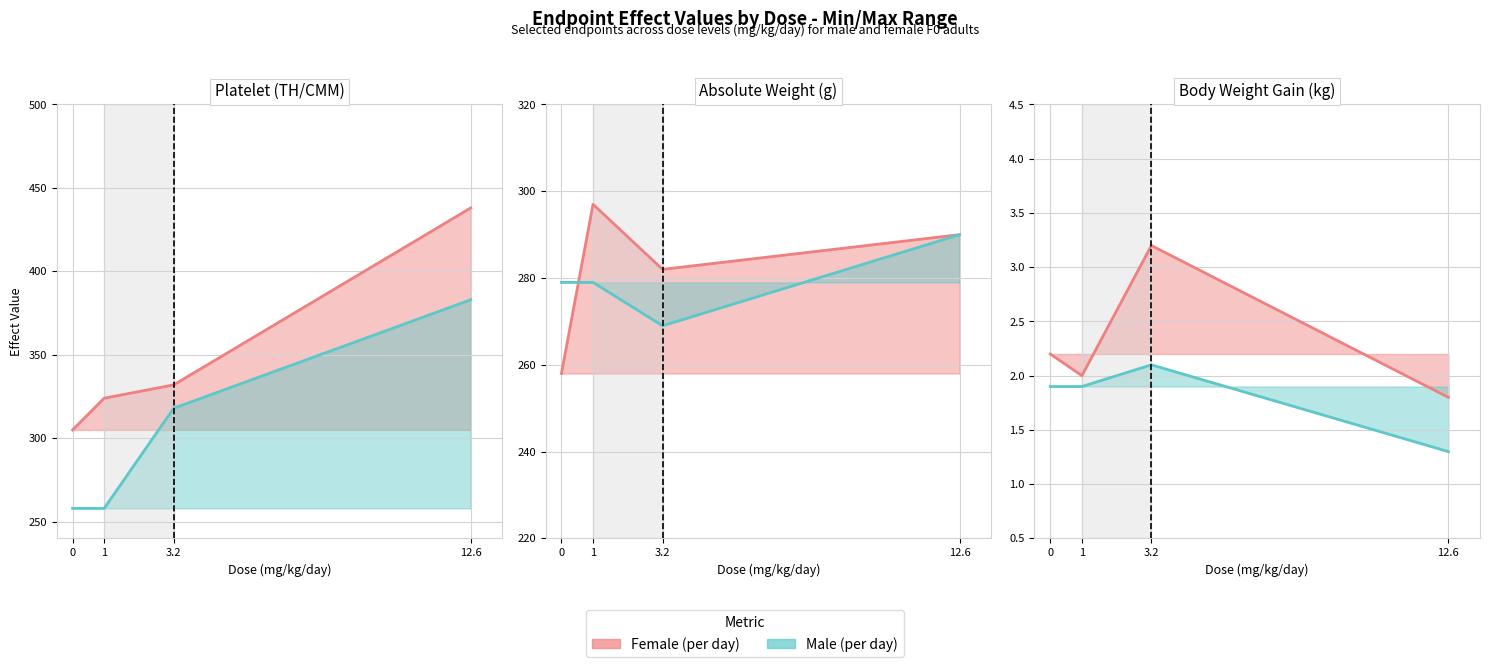

How many lines are shown in the chart?

2